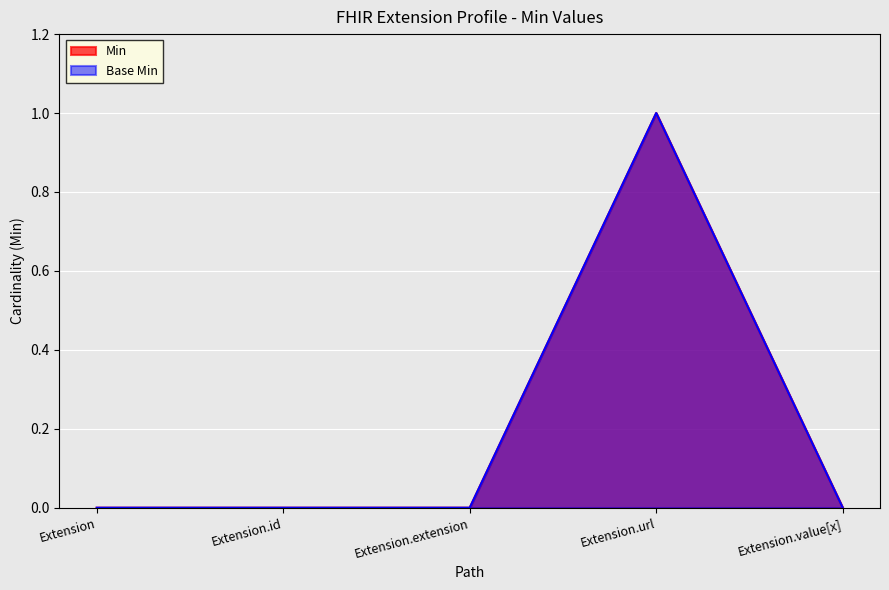

Reading left to right, extract all data points from this chart.

Min: Extension=0	Extension.id=0	Extension.extension=0	Extension.url=1	Extension.value[x]=0
Base Min: Extension=0	Extension.id=0	Extension.extension=0	Extension.url=1	Extension.value[x]=0